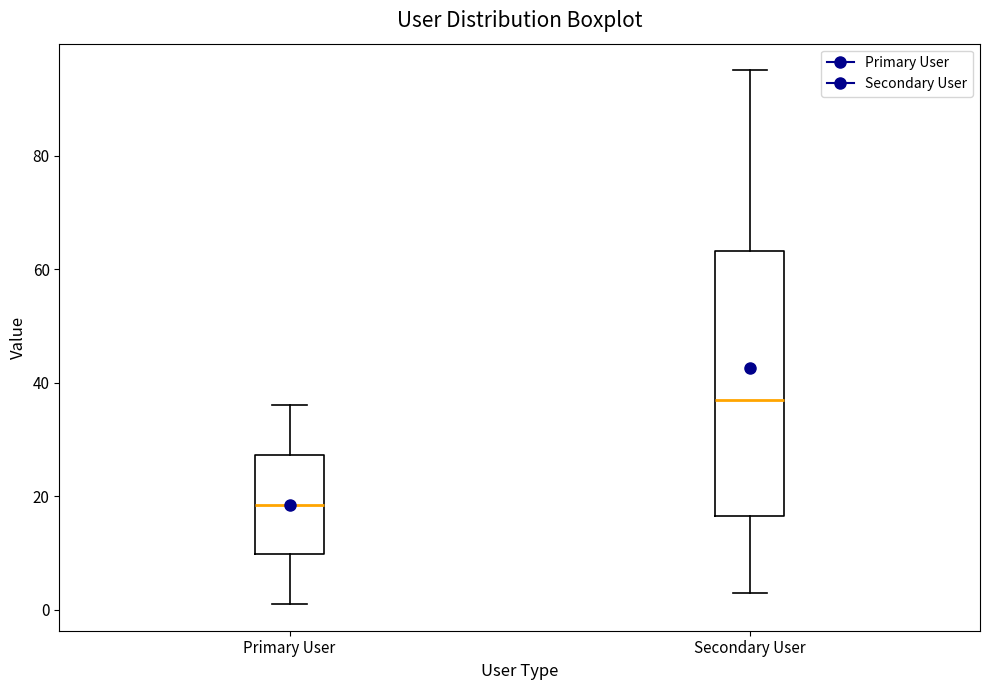

Reading left to right, read every box against the y-axis: the position of its median line, the range the box covers, and the ends of its whiskers. The values are not printed on the chart, so give them approximately, as read against the axis.

Primary User: median 18, box 10 to 28, whiskers 2 to 36
Secondary User: median 38, box 16 to 64, whiskers 4 to 96